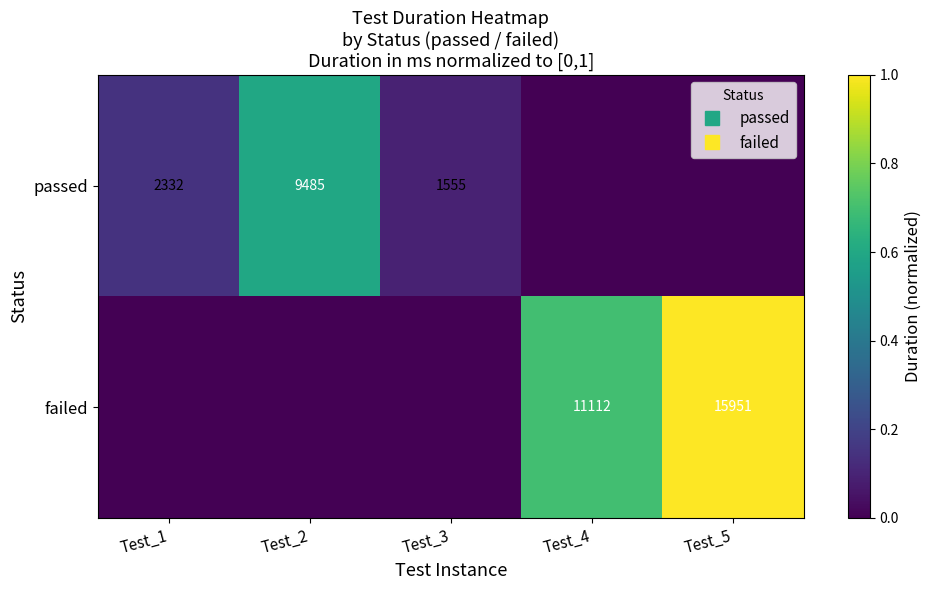

What is the spread (max minus min) of values at Test_1?

0.1